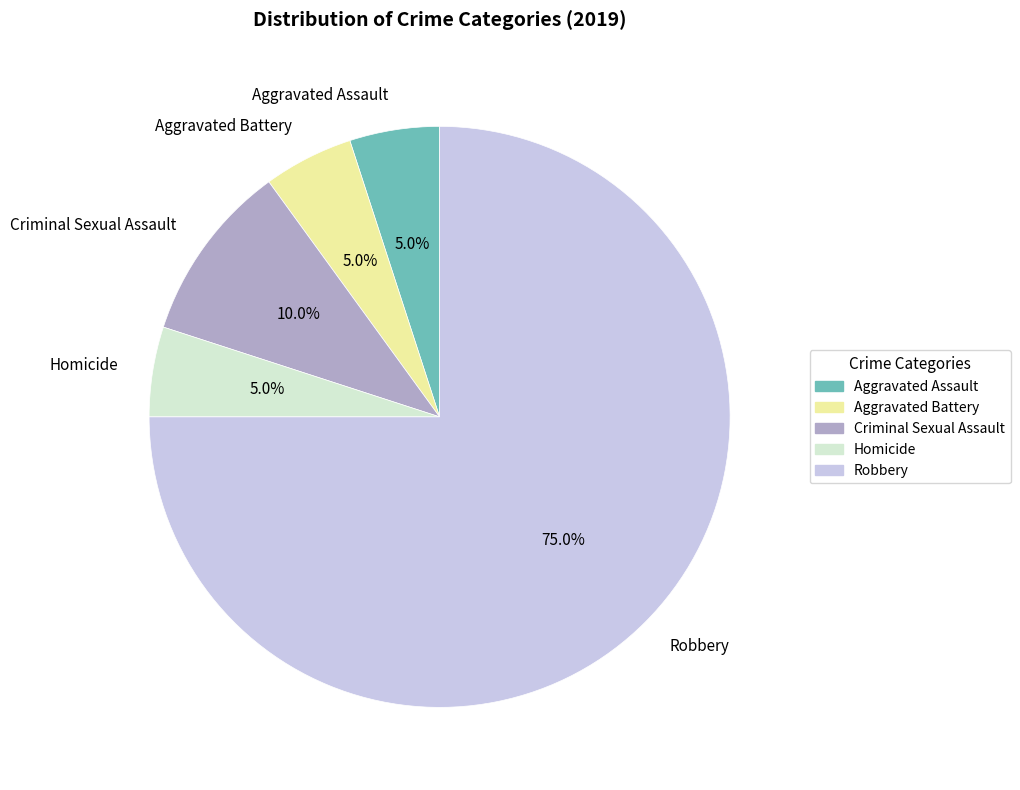

The Aggravated Battery slice represents 5% of the pie. True or false?

True